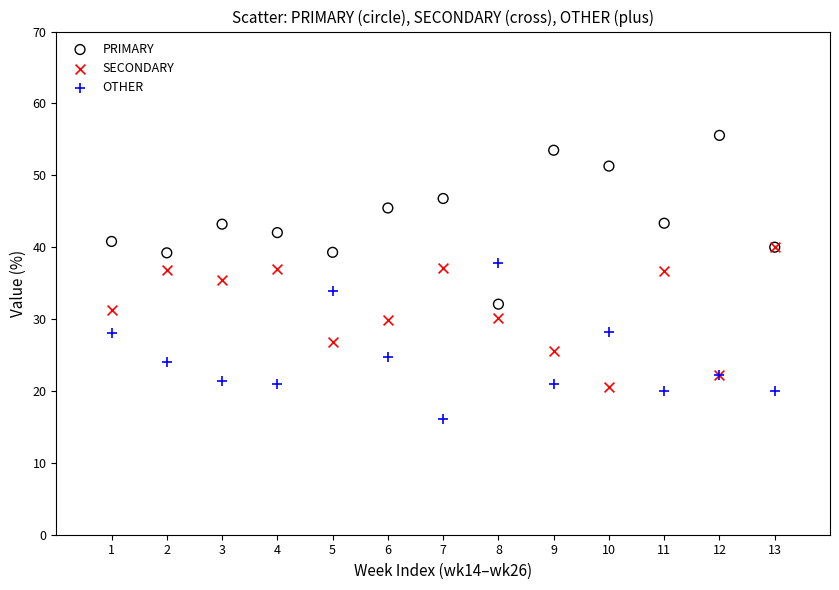

What are all the series names shown in the legend?

PRIMARY, SECONDARY, OTHER